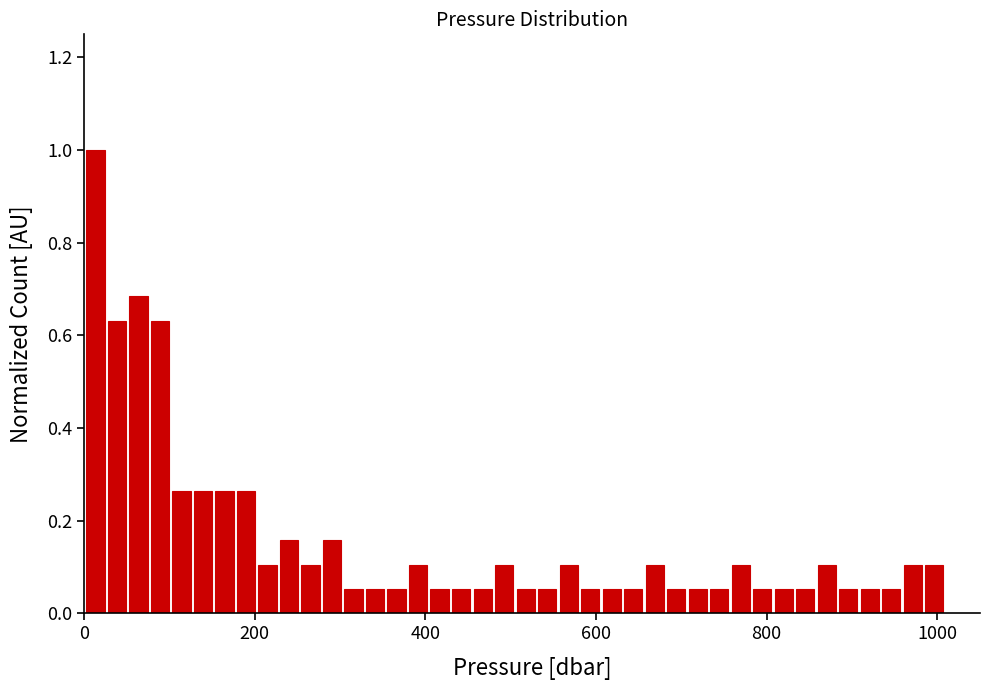

Around what value on the x-axis is the tallest bar? Give the approximate position of its centre, as read against the axis.

20